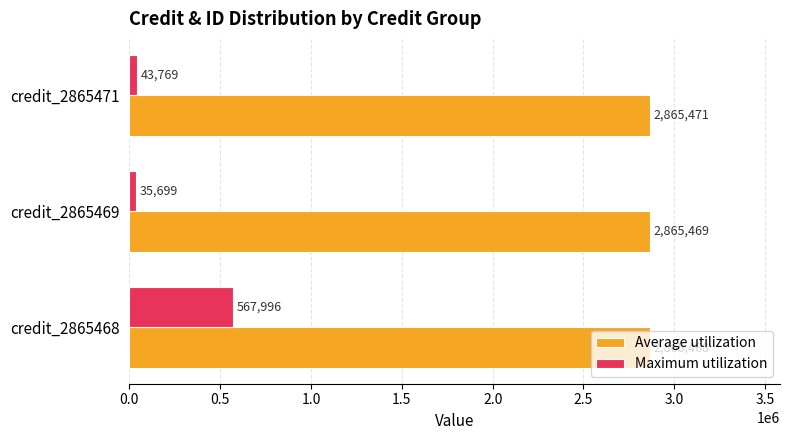

Rank the series by their maximum value, from lowest to highest.

Maximum utilization, Average utilization